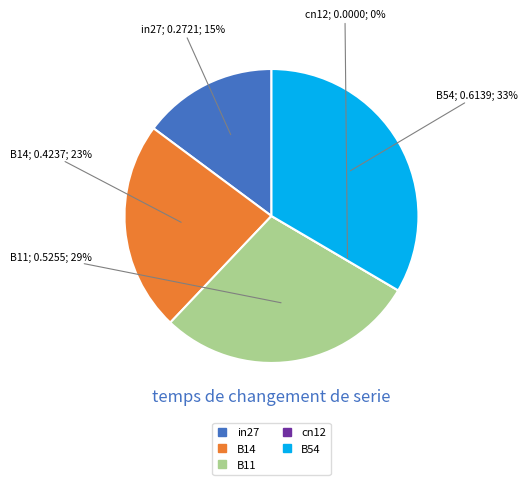

Does B54 account for over 50% of the chart?

No